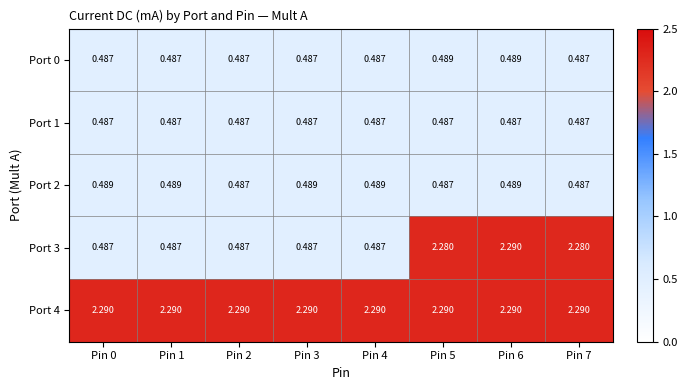

Is the value of Port 3 at Pin 2 greater than the value of Port 2 at Pin 3?

No